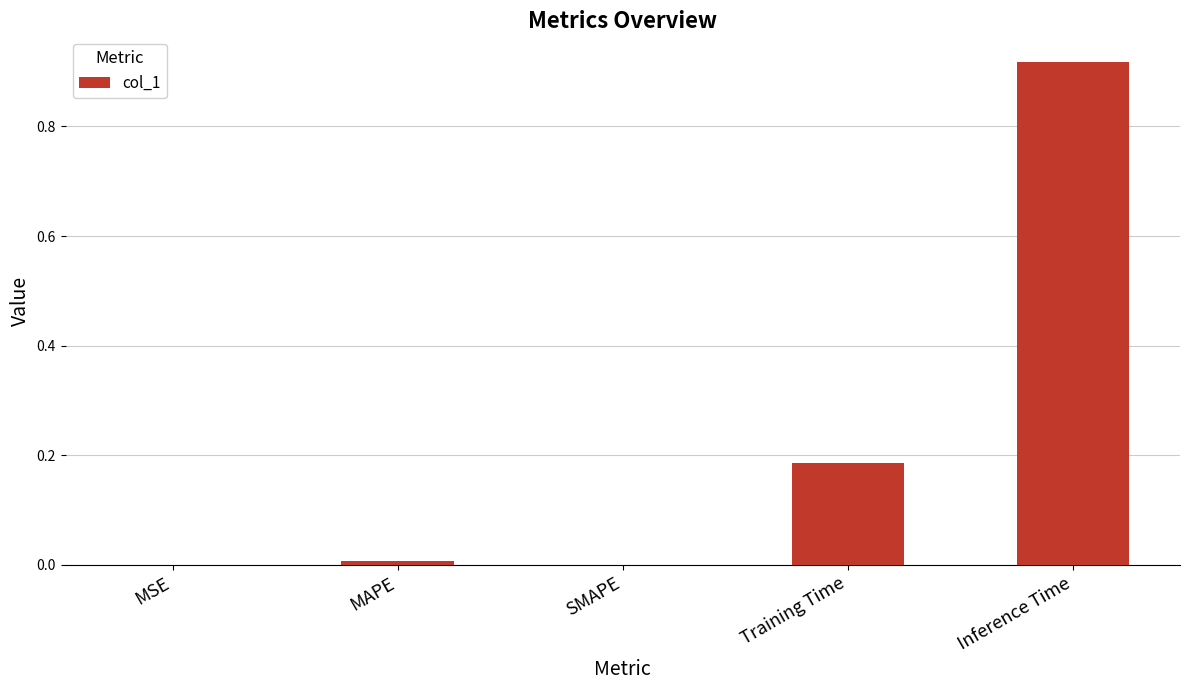

Is it true that the value at Inference Time is 0.4?

False